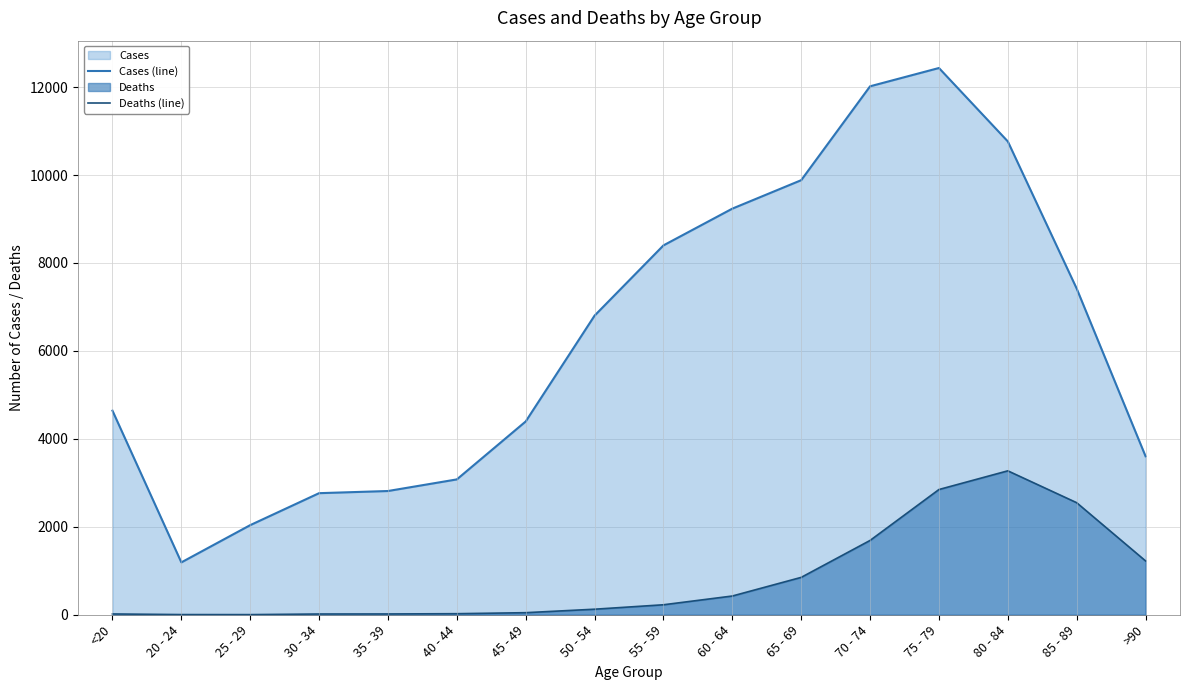

List the series in order of their peak value, lowest first.

Deaths (line), Cases (line)